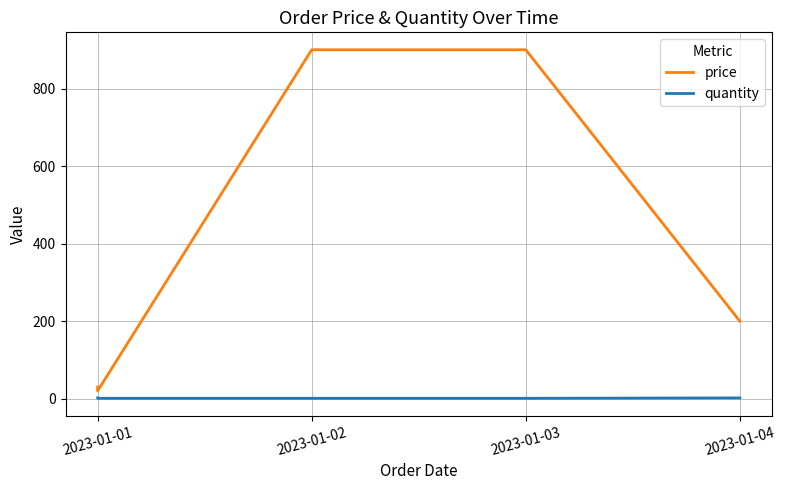

What is the difference between the second highest and minimum values in the quantity series?

1